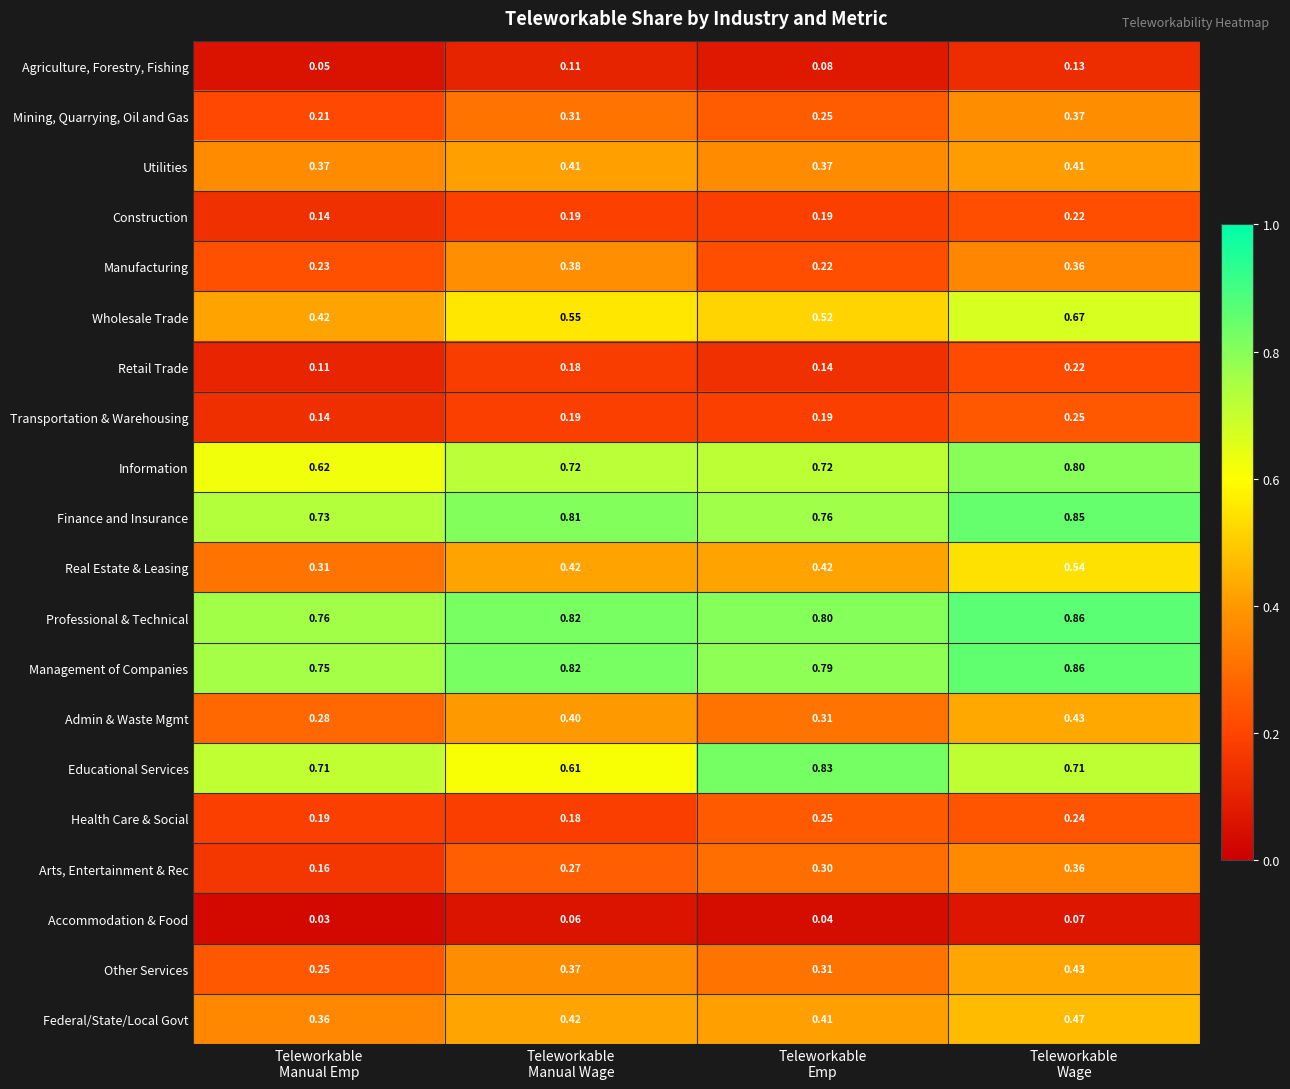

Which series has the largest range (max minus min)?

Wholesale Trade